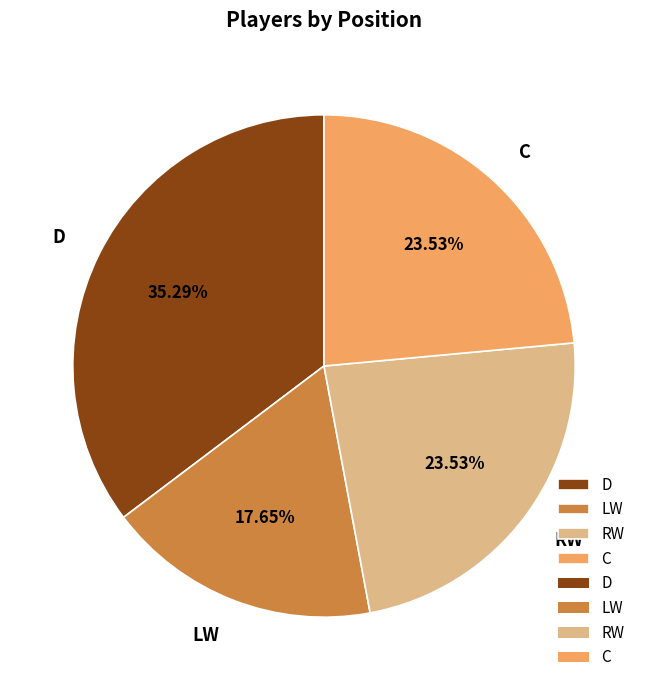

What percentage is the RW slice, to the nearest percent?

24%